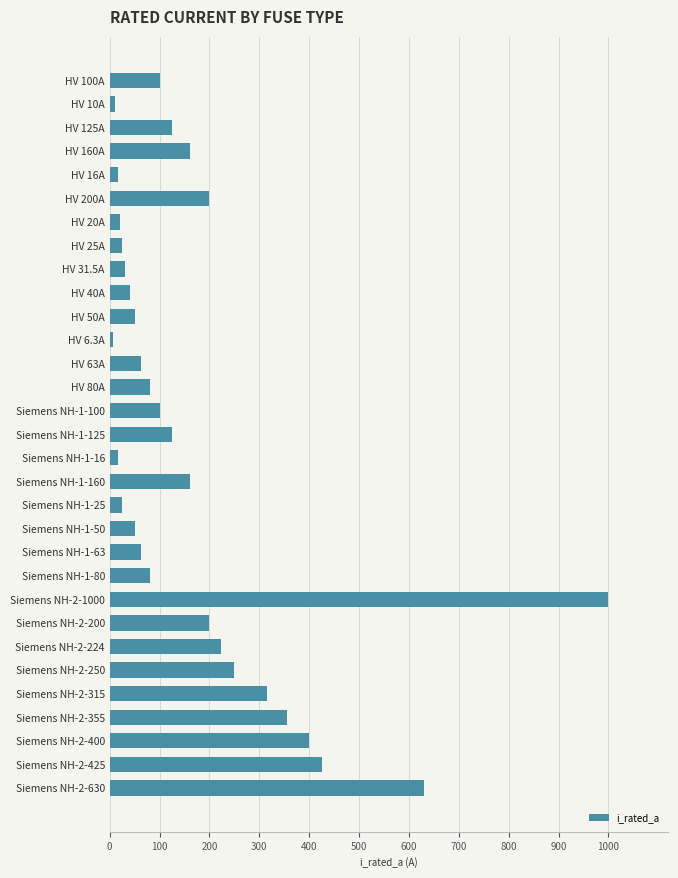

Between Siemens NH-2-630 and Siemens NH-2-355, which is larger?

Siemens NH-2-630